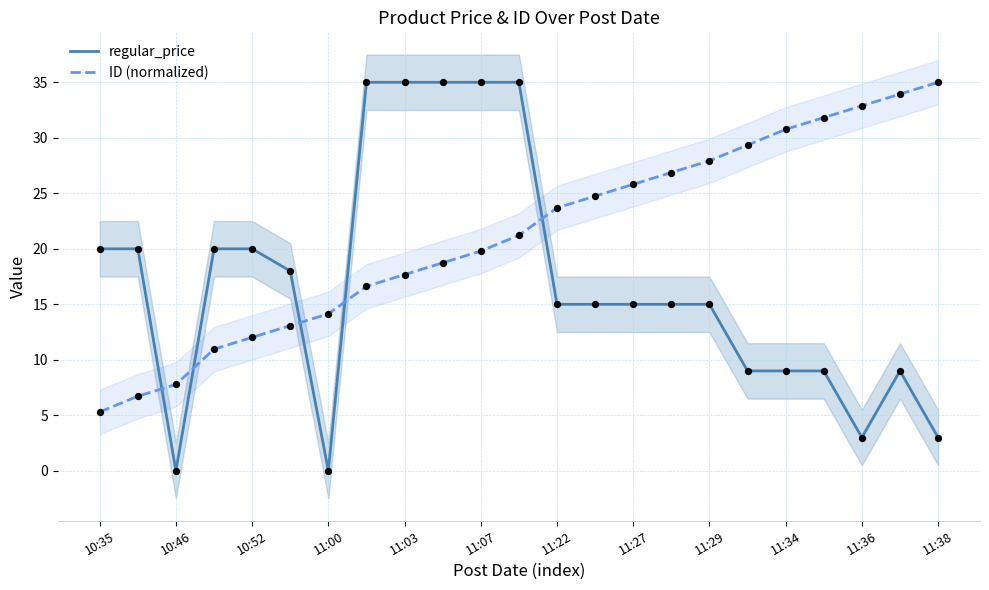

Is the value of regular_price at 11:29 greater than the value of ID (normalized) at 11:34?

No